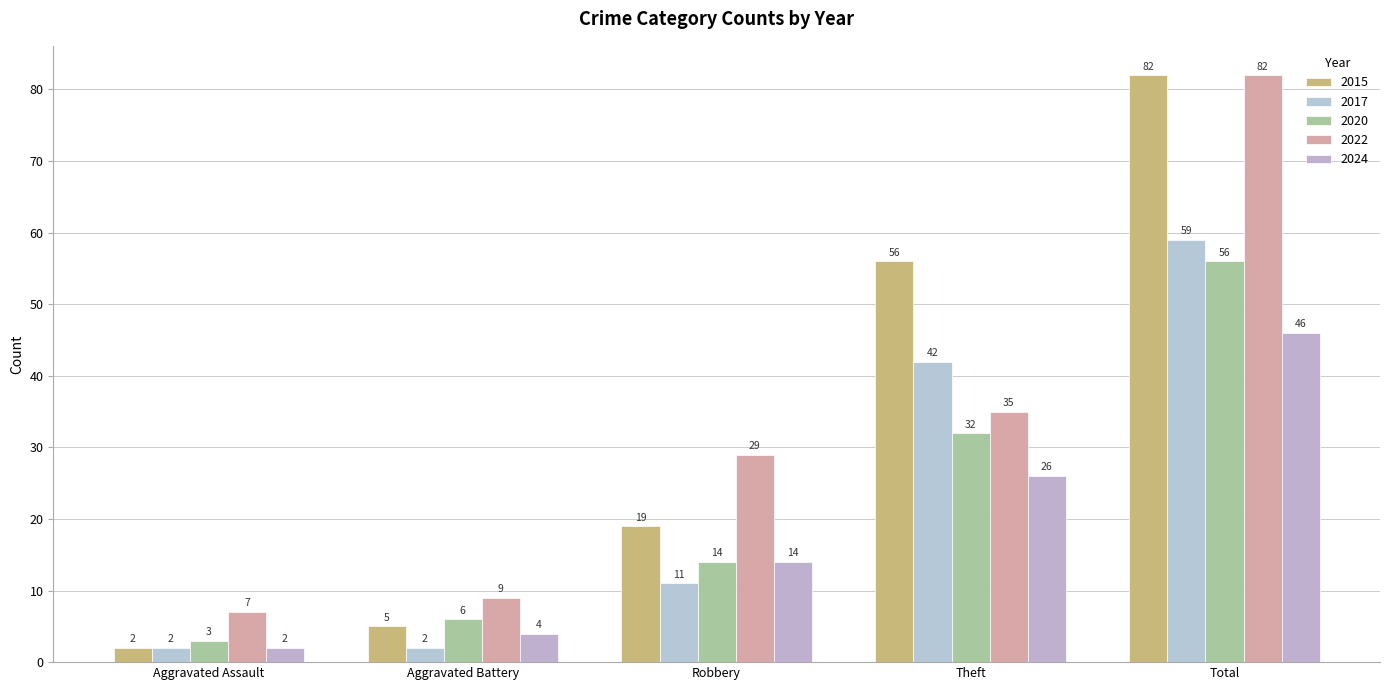

What is the difference between the highest and lowest values at Aggravated Battery?

7